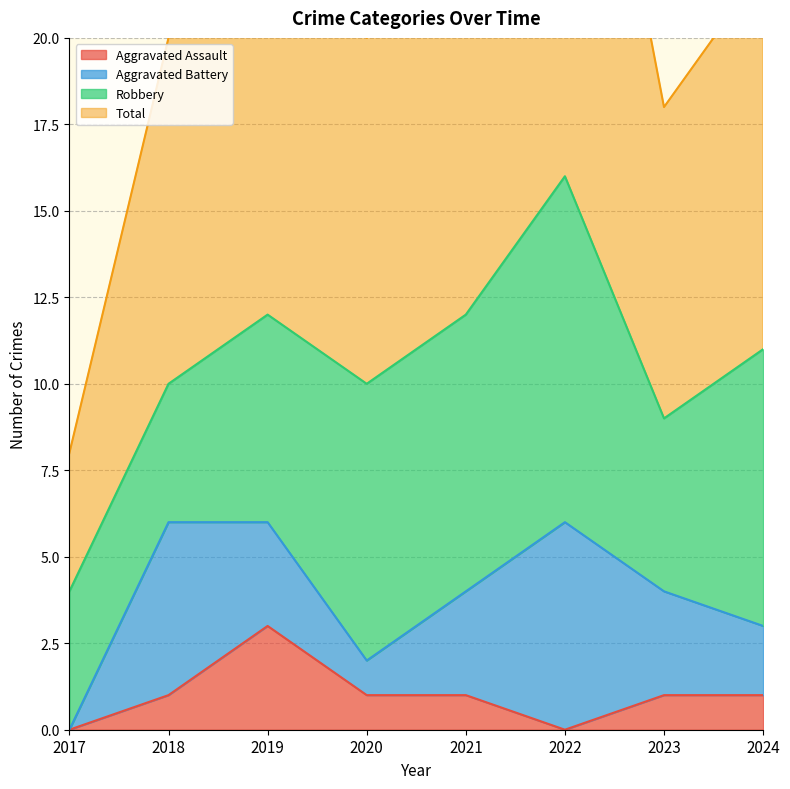

What is the value of the Total point at the 3rd from the left?

25